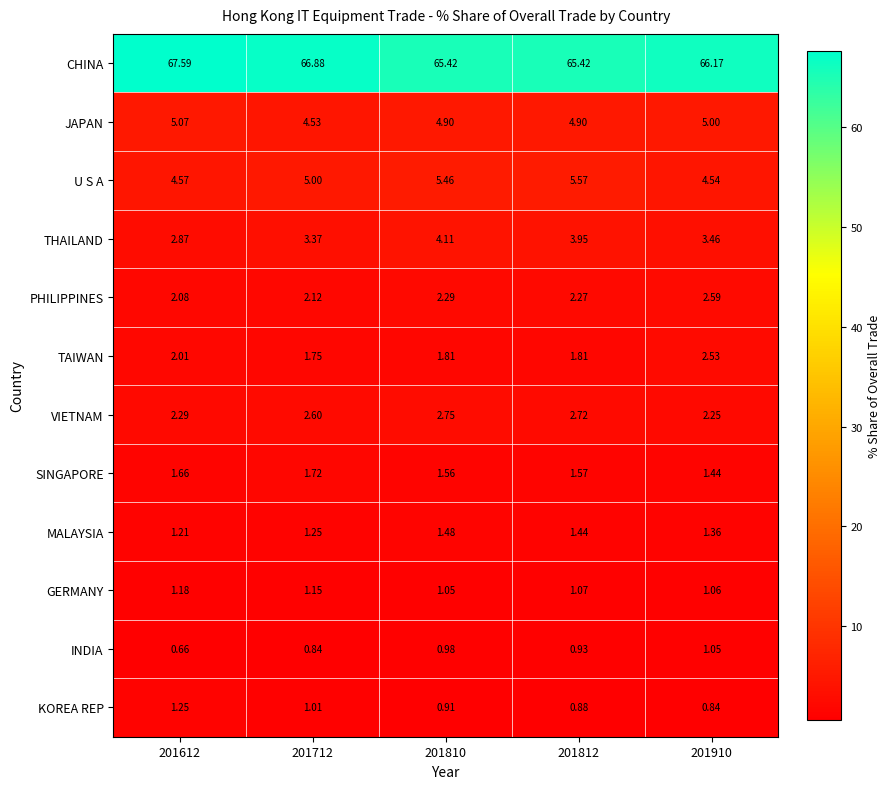

Which series has the largest total across all categories?

CHINA